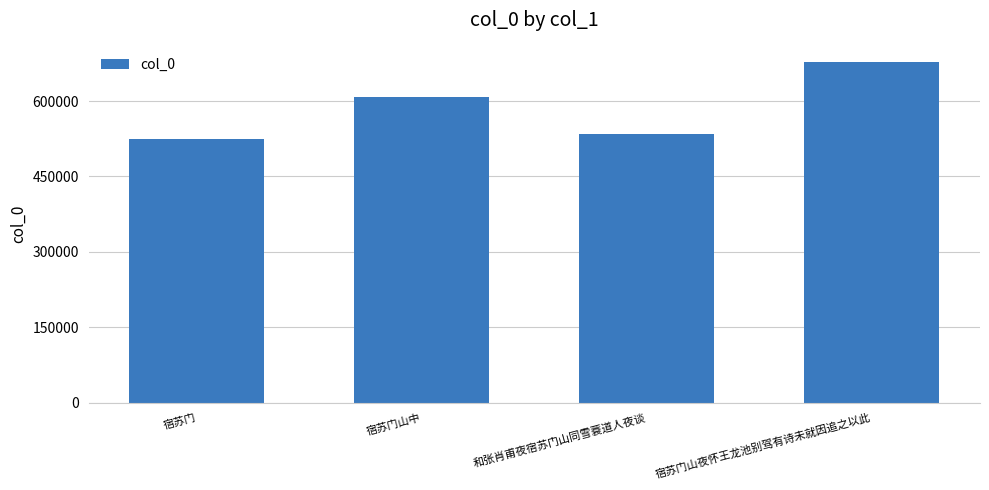

The value at 宿苏门山中 is 989516. True or false?

False